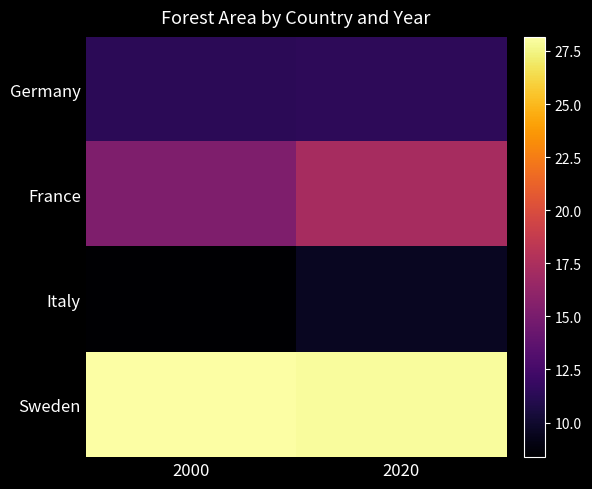

What is the smallest value displayed?

8.4